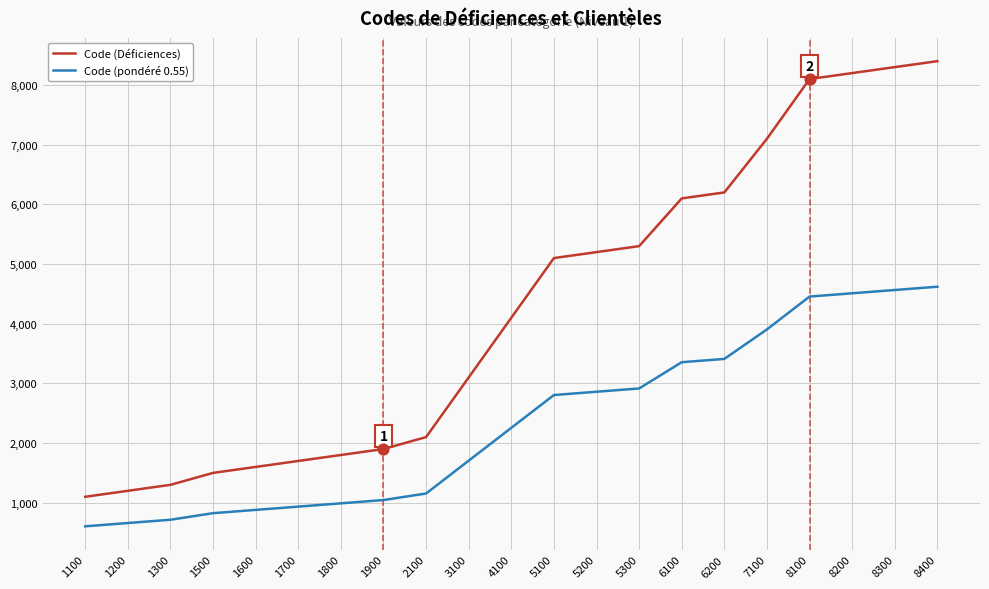

At which category is the sum across all series the highest?

8400